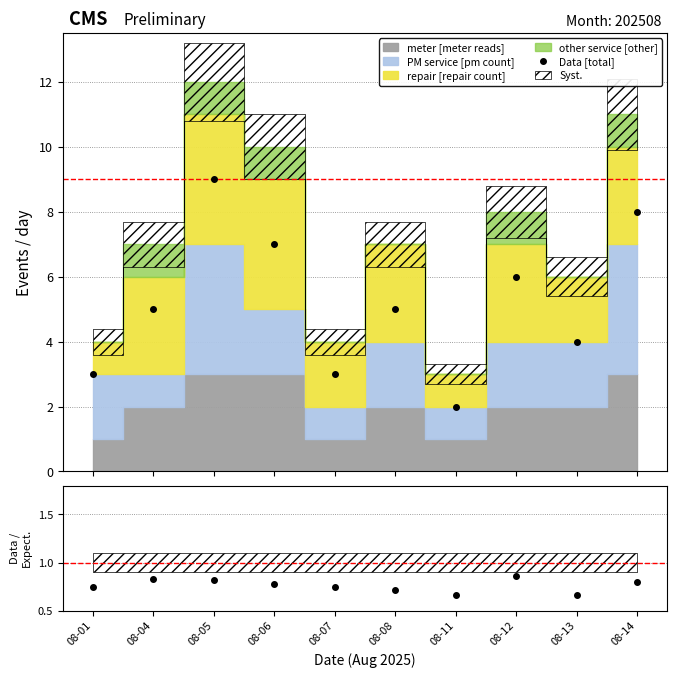

What is the maximum value for Data [total]?

9